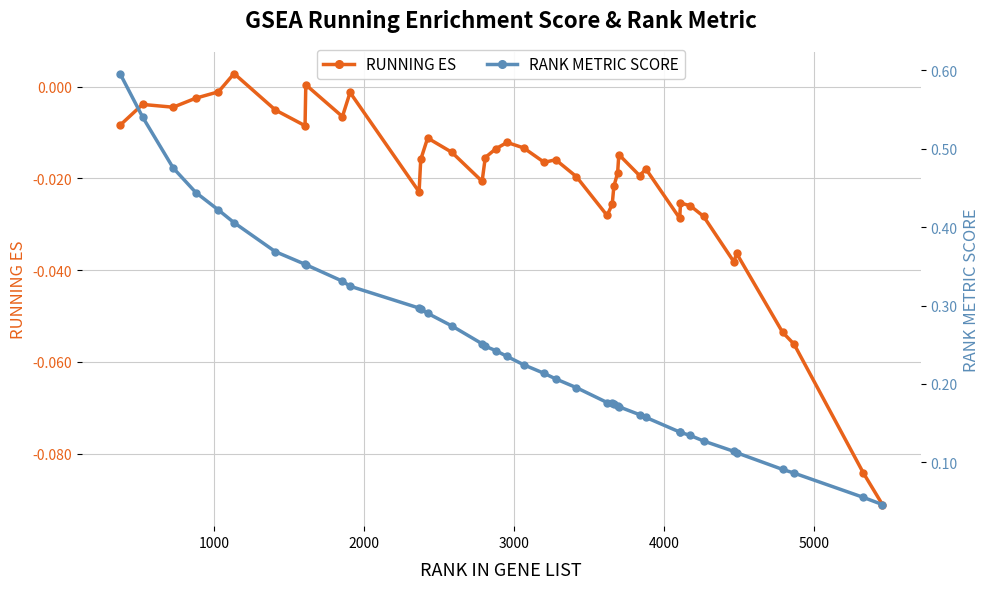

How many values in RUNNING ES are below zero?

38